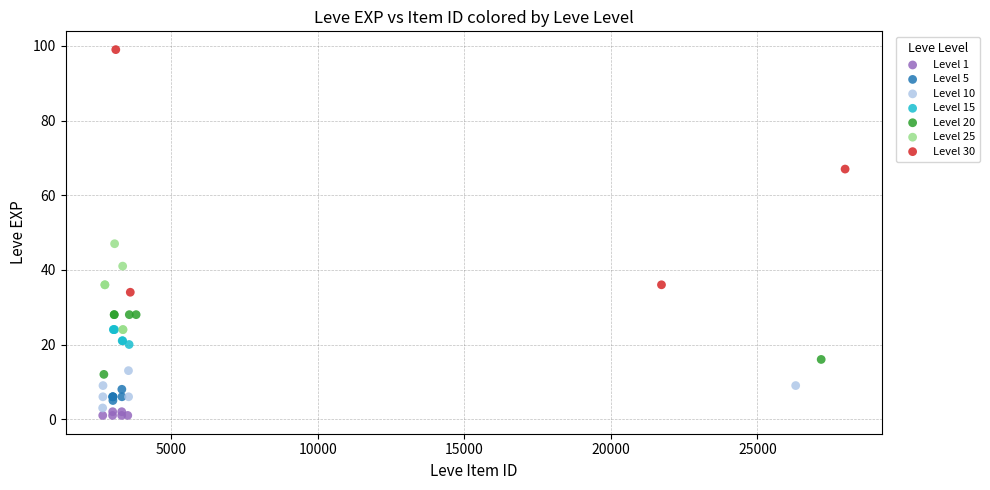

Which series has the largest Y range (max minus min)?

Level 30